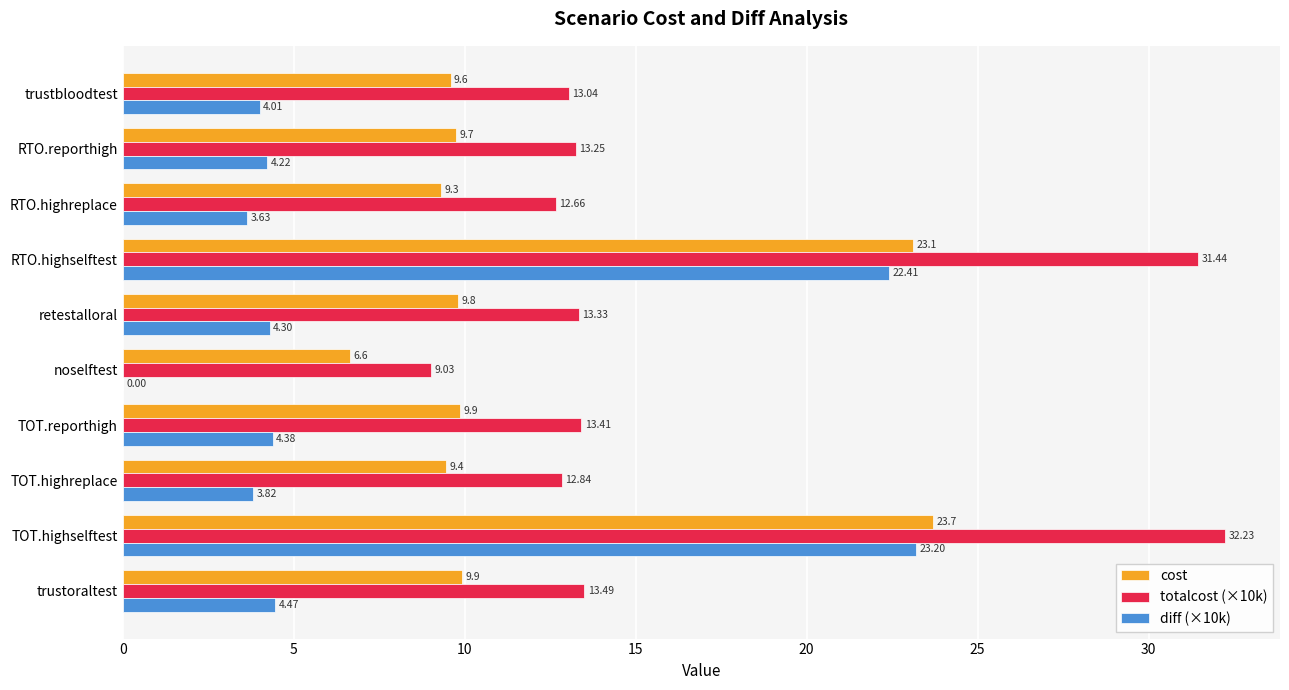

How many data points does each series have?

10